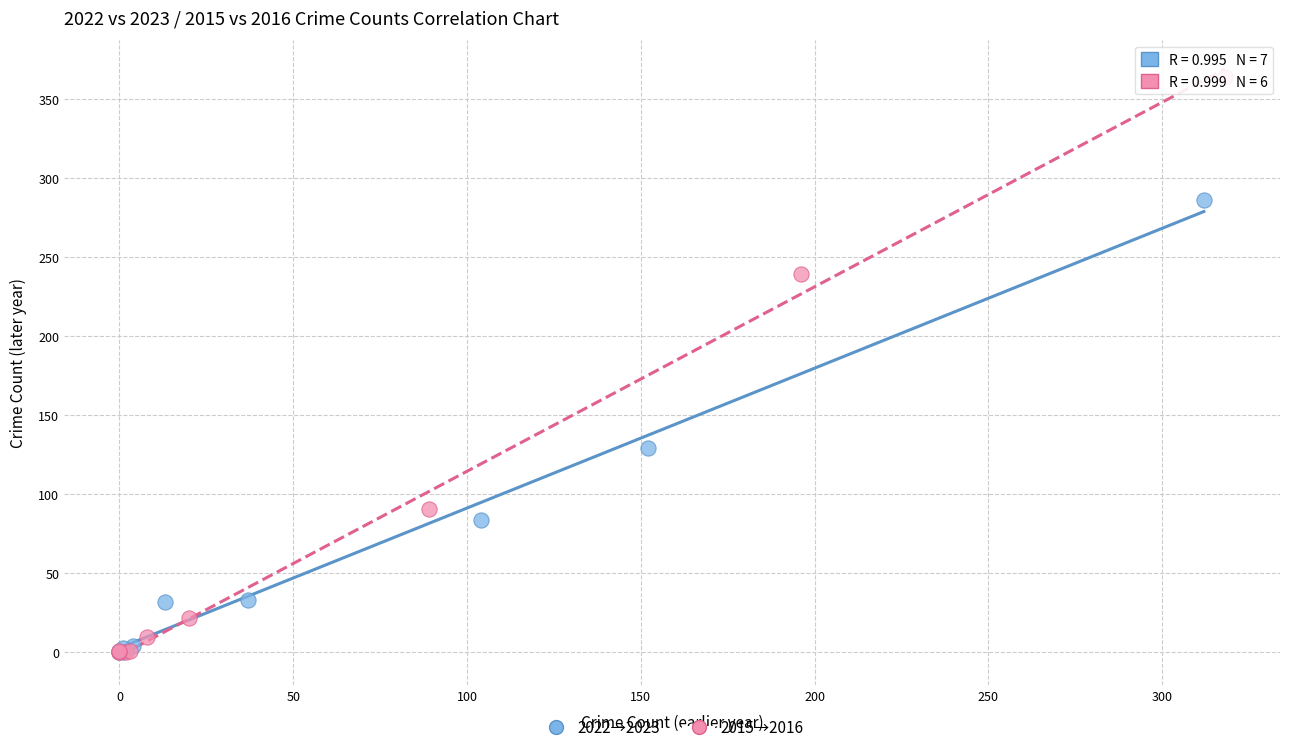

Which series has the widest spread of Y values?

2015→2016